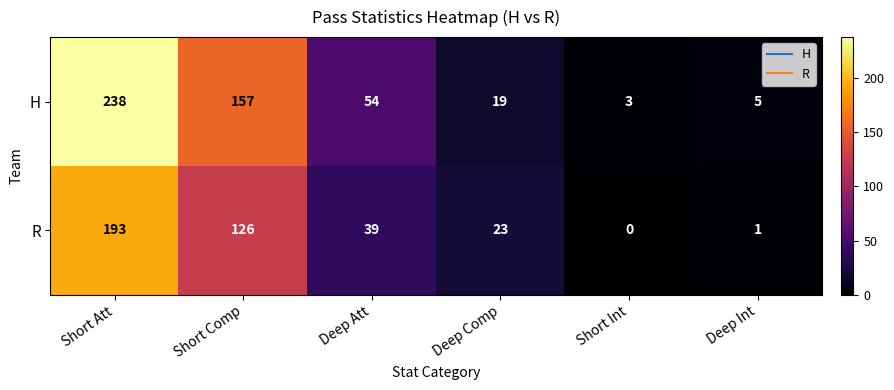

Which label corresponds to the smallest value in the chart?

Short Int